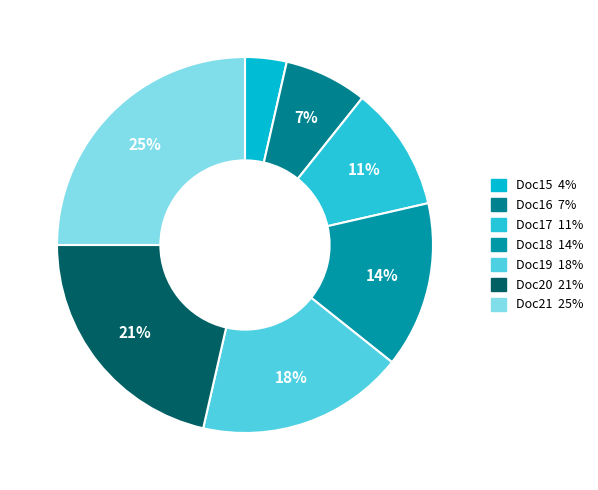

To the nearest percent, what is the average slice percentage?

14%